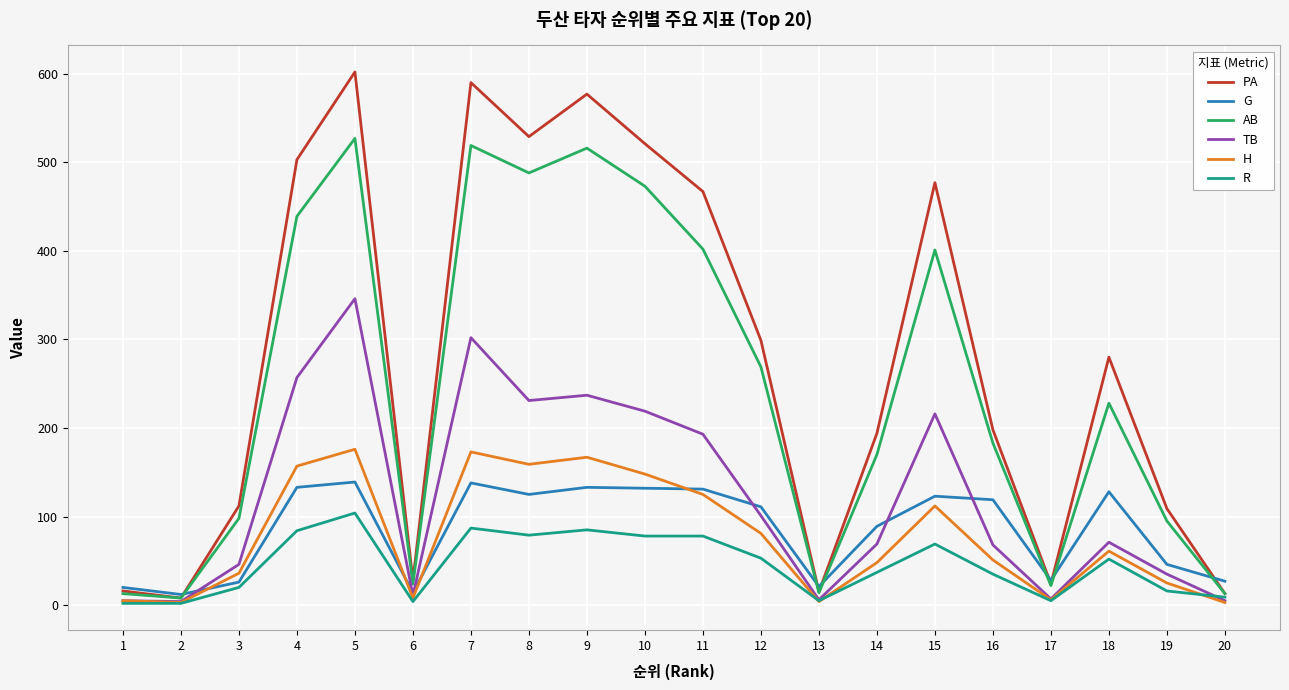

What are all the series names shown in the legend?

PA, G, AB, TB, H, R